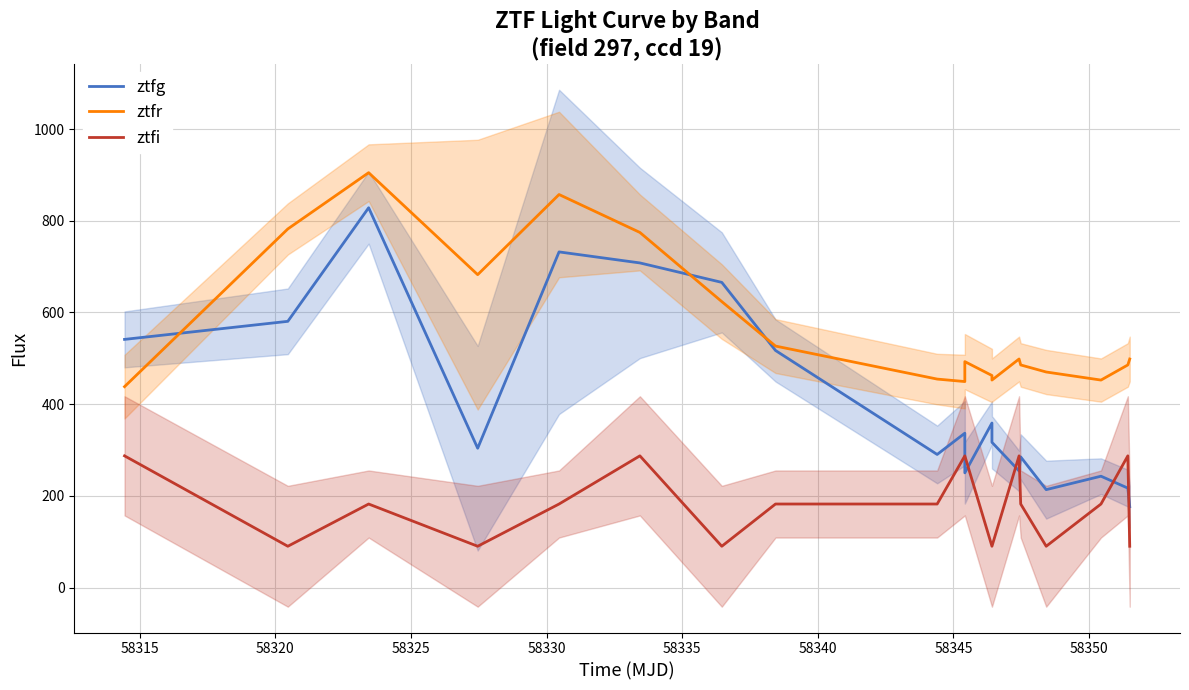

What is the average value of the ztfi series?

181.6